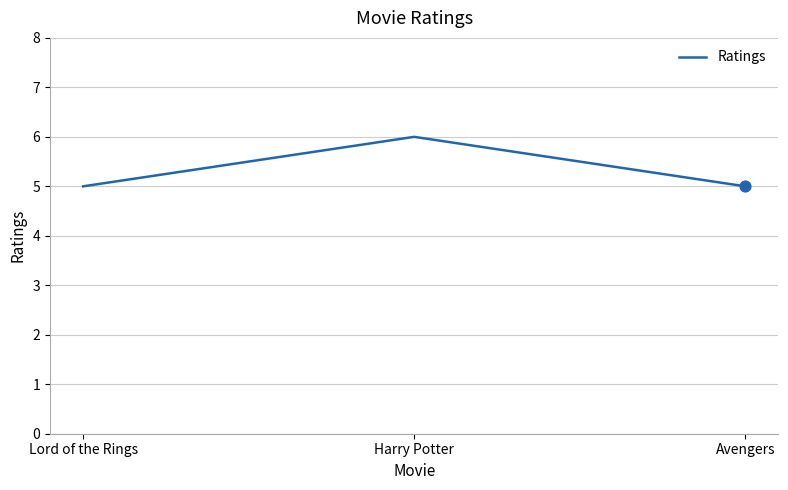

What is the ratio of the value at Avengers to the value at Harry Potter?

0.8